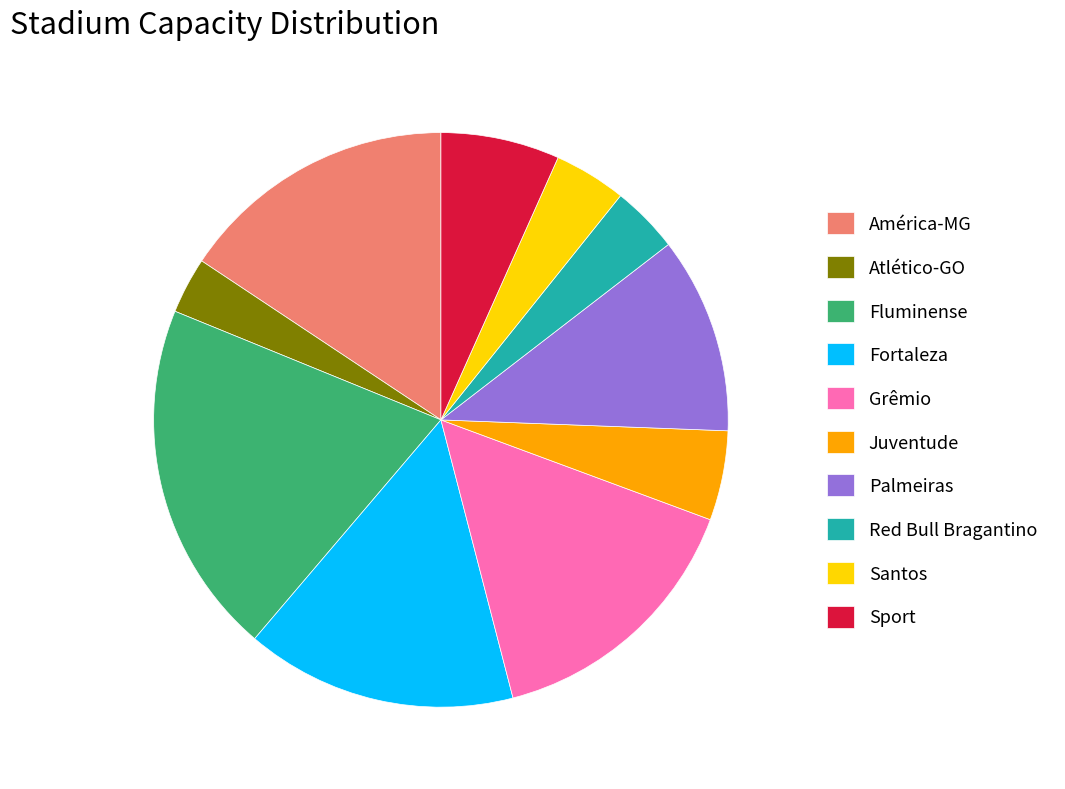

Is there any slice that represents more than half of the pie?

No